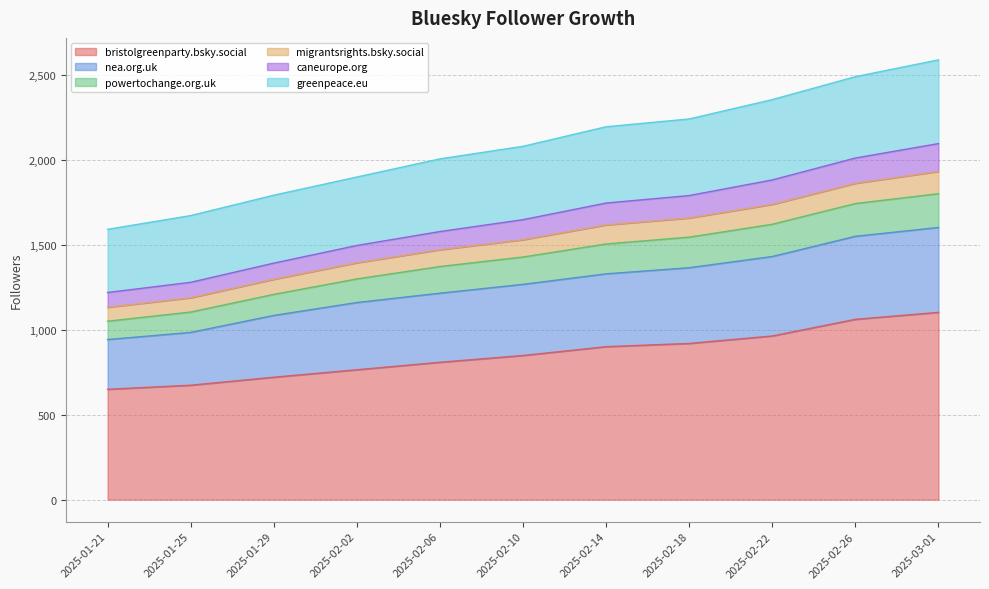

Which category has the lowest value in the migrantsrights.bsky.social series?

2025-01-21